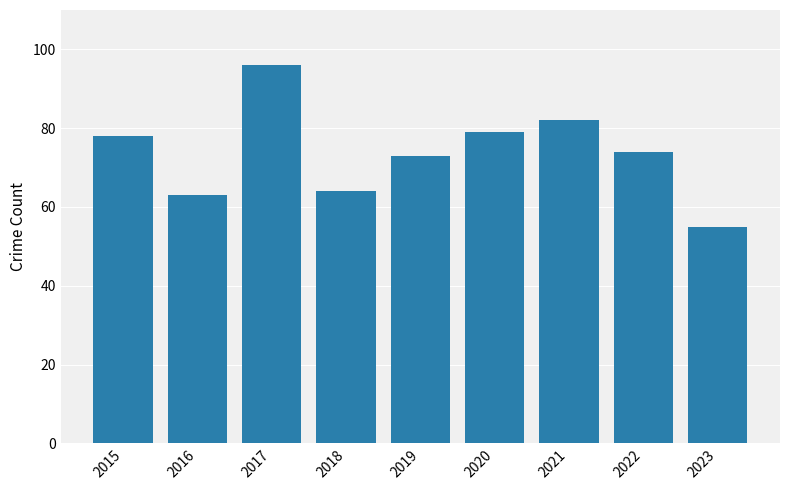

Is it true that the value at 2016 is 63?

True